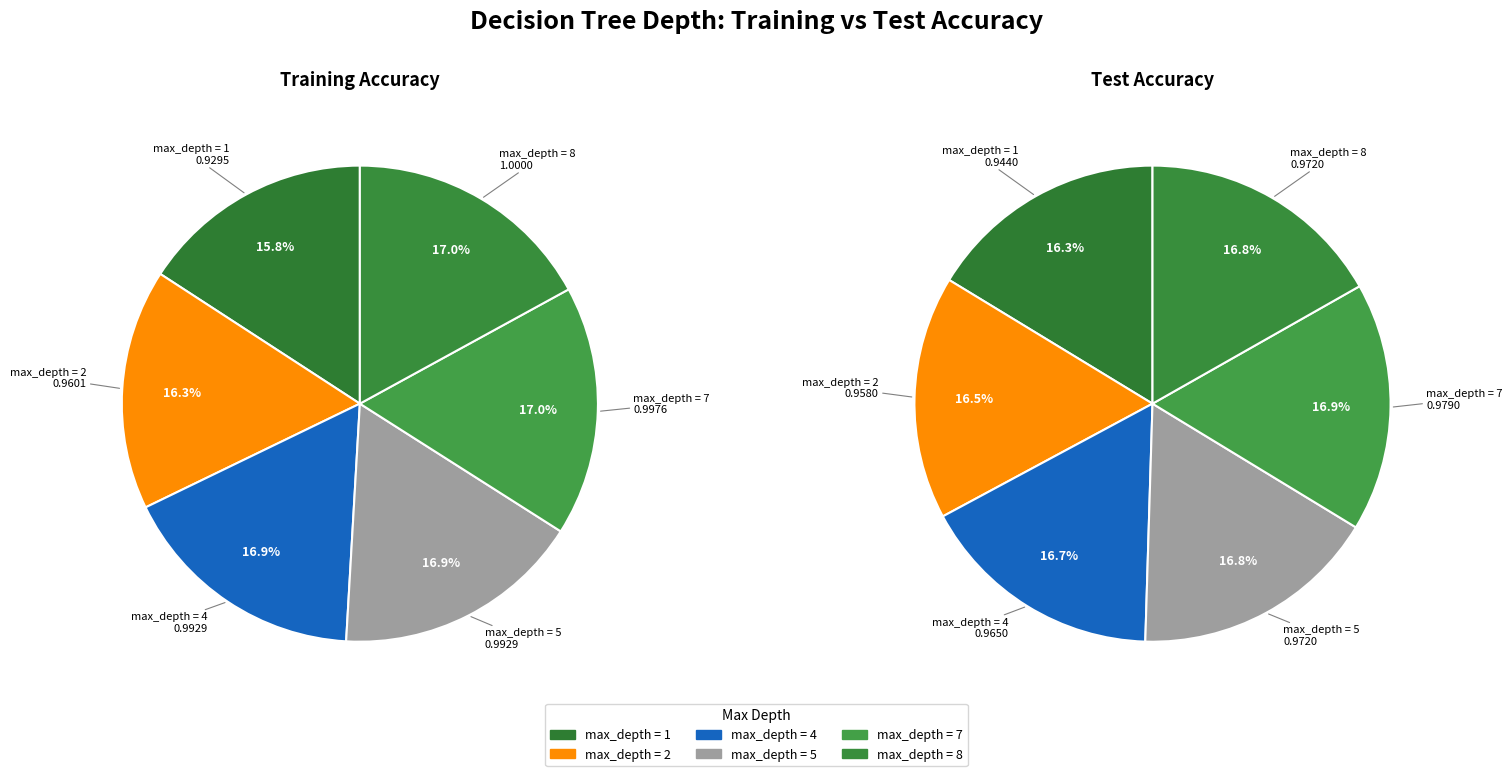

Rank the series by their maximum value, from lowest to highest.

test, training